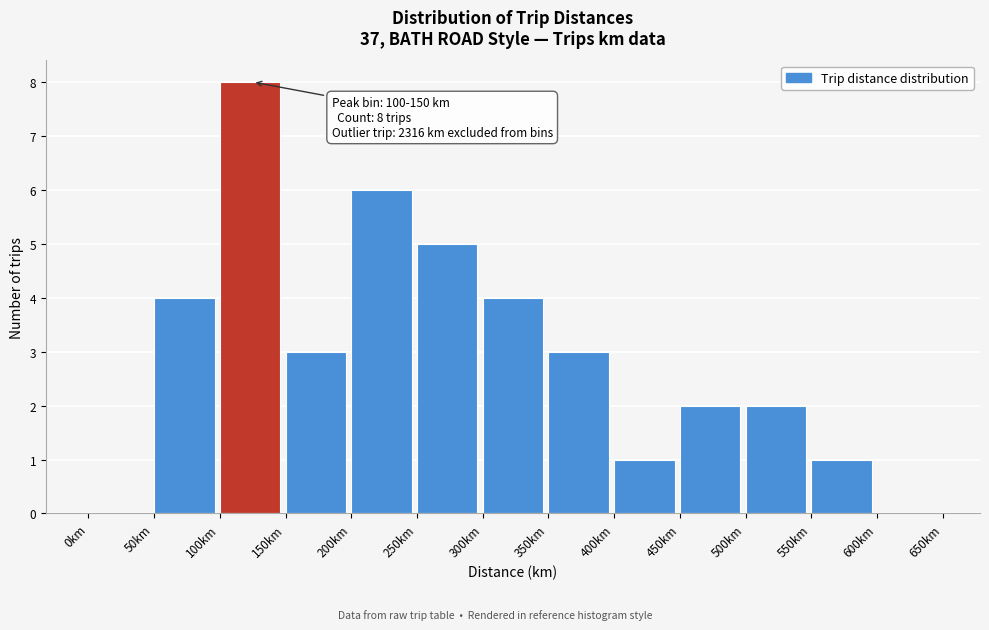

Over which range of the x-axis is the bar tallest?

100 to 150